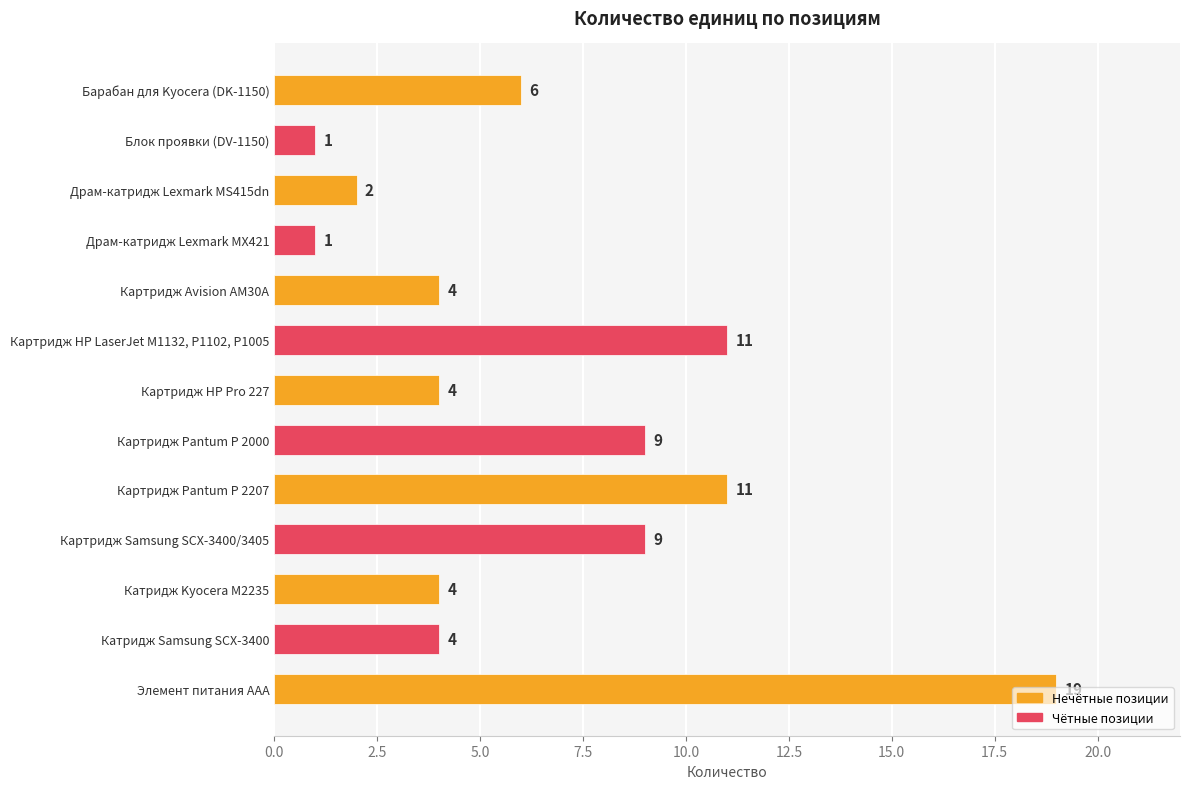

What is the change in value from Картридж Pantum P 2207 to Элемент питания ААА?

+8